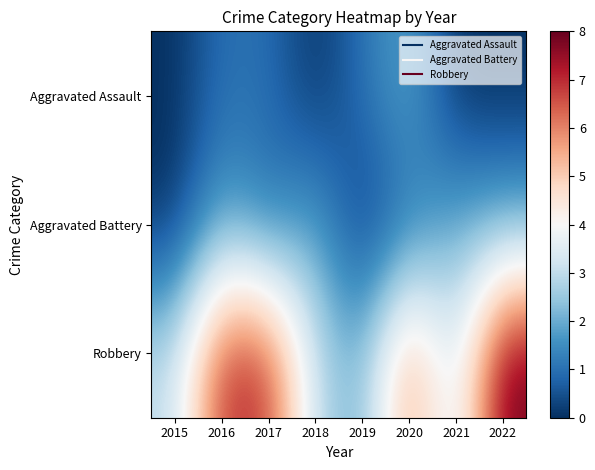

What is the total value across all series at 2022?

10